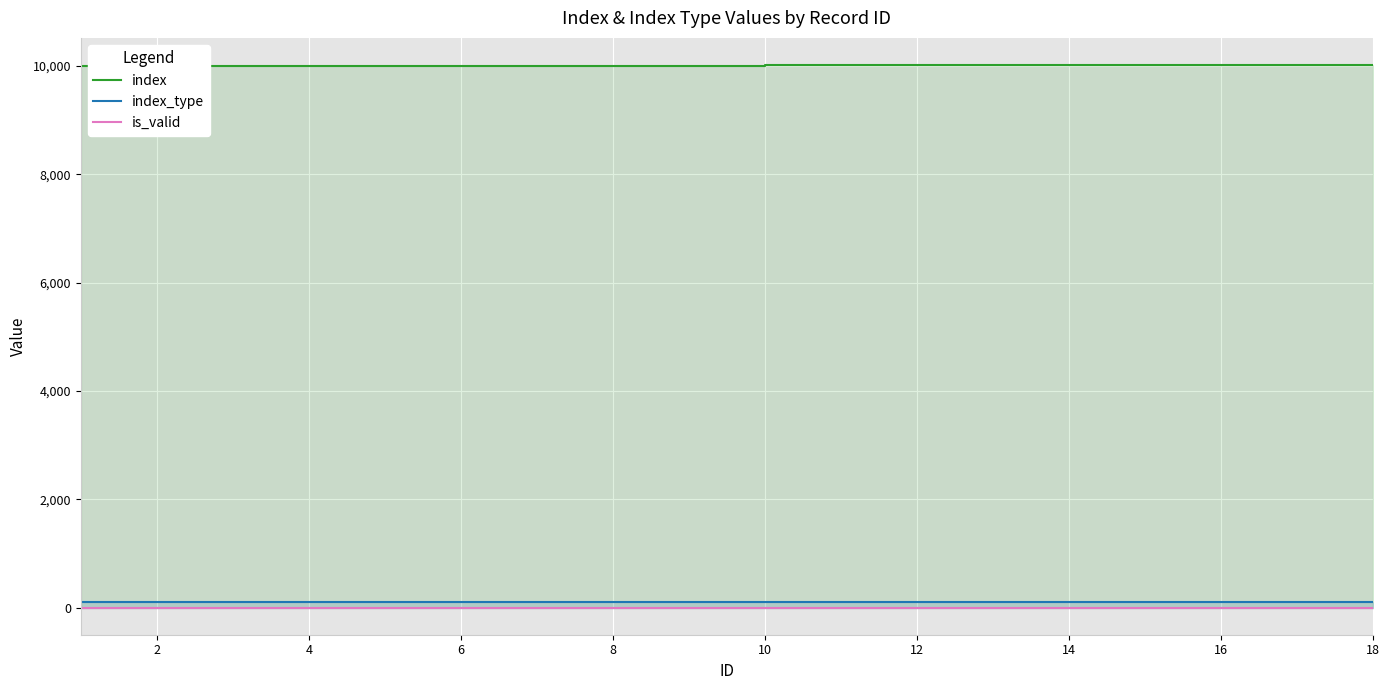

What is the difference between the maximum and minimum values in the index series?

17